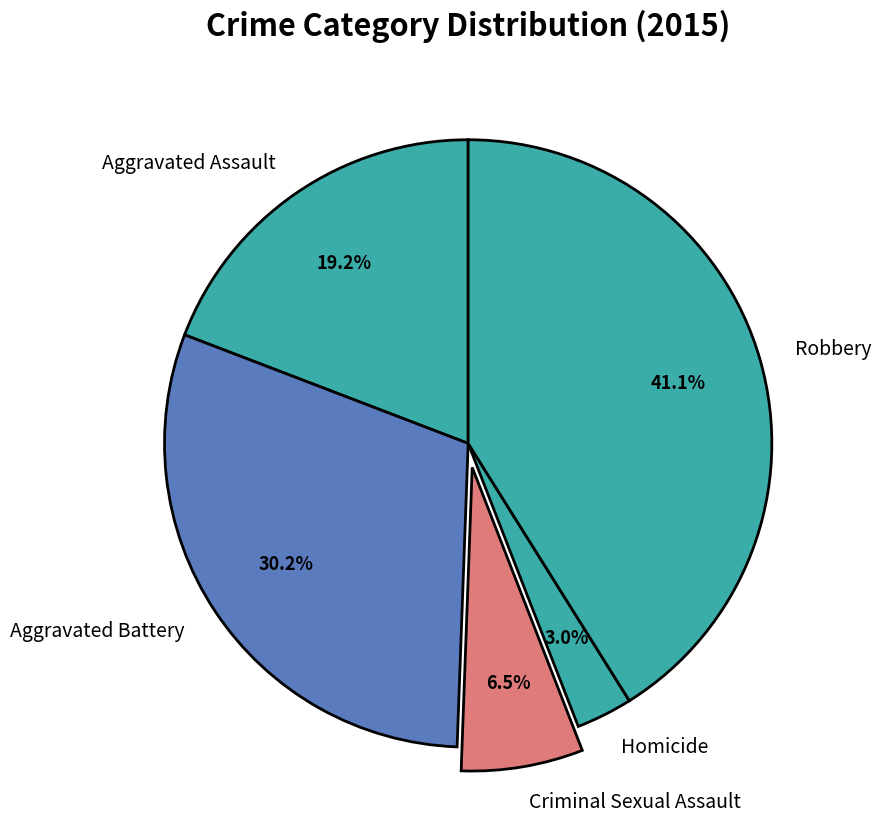

Combined, do Robbery and Aggravated Battery account for over 50%?

Yes